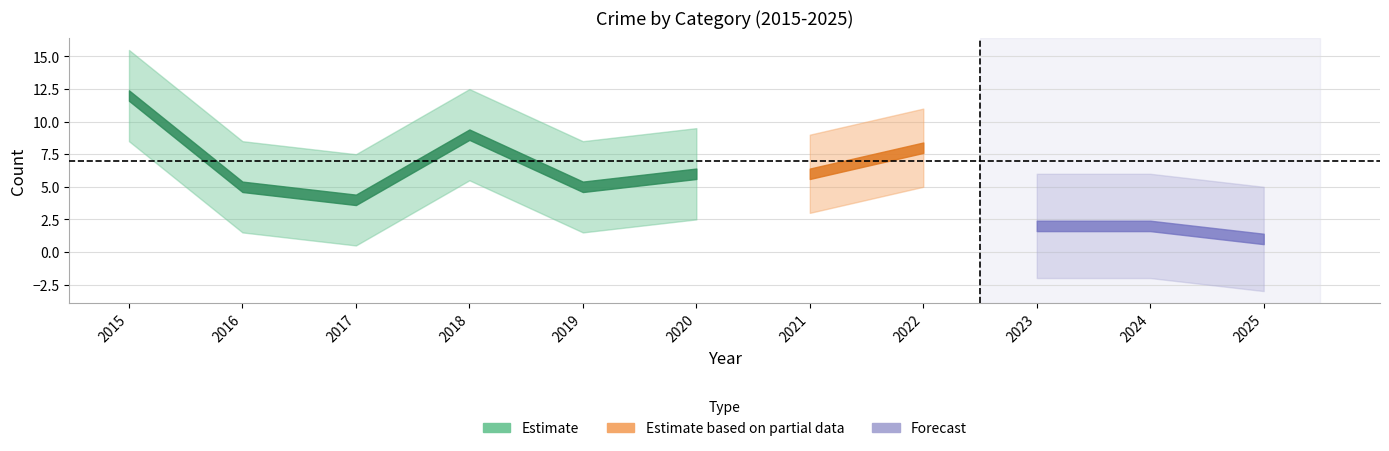

Is it true that Aggravated Assault equals 3 at 2020?

False